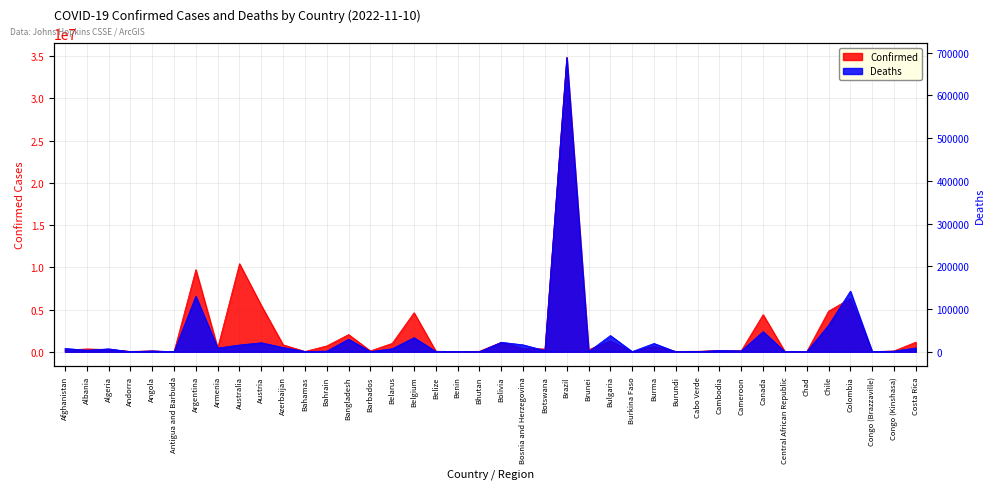

Which has a higher value, Angola or Central African Republic?

Angola